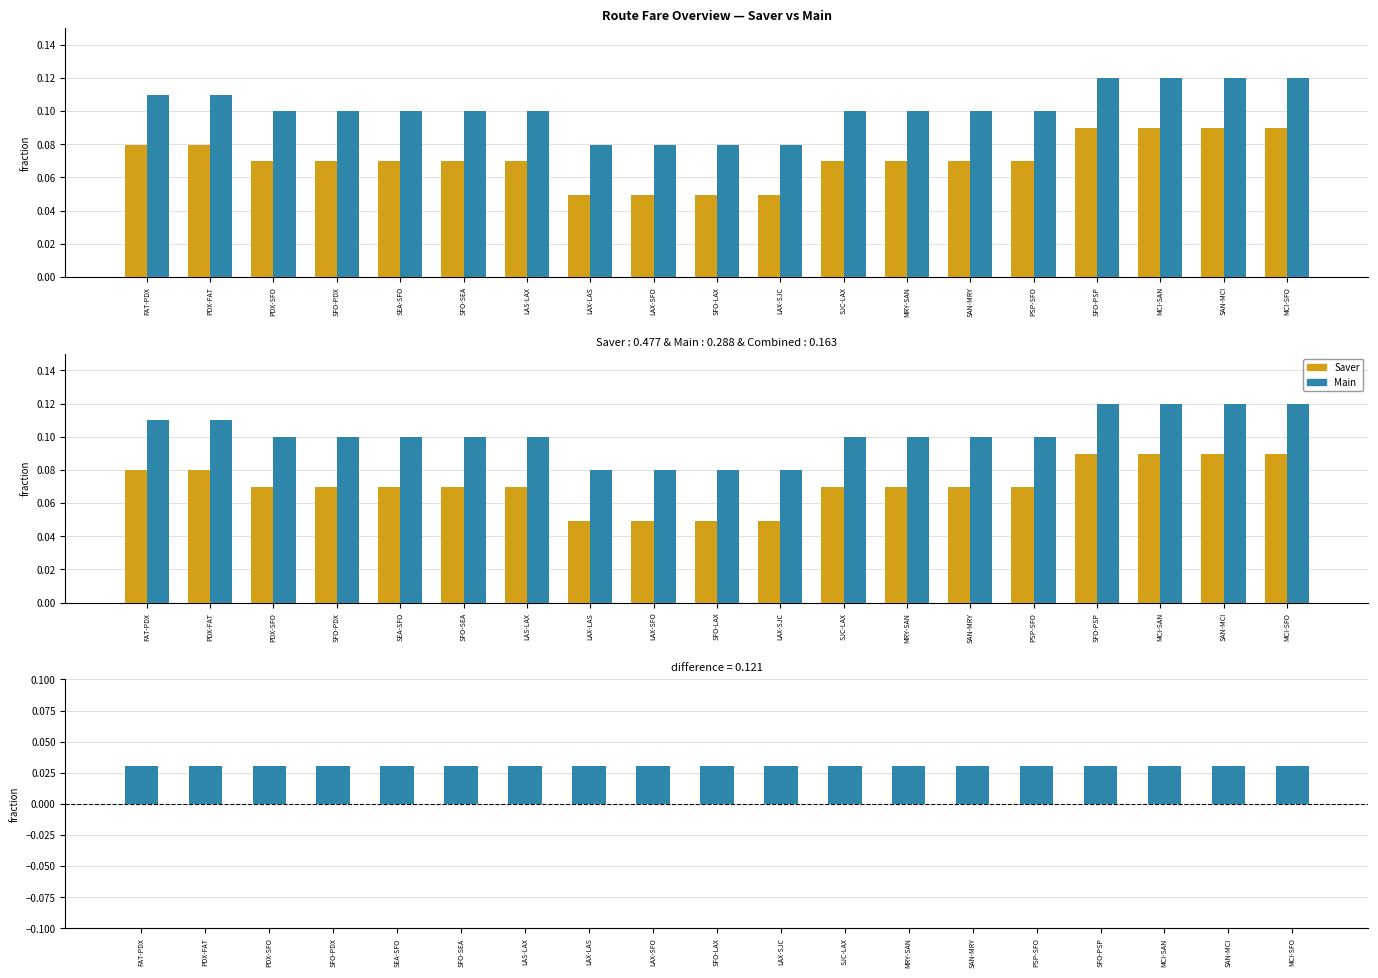

Reading left to right, list all the values displayed in this chart.

Saver: FAT-PDX=0.1	PDX-FAT=0.1	PDX-SFO=0.1	SFO-PDX=0.1	SEA-SFO=0.1	SFO-SEA=0.1	LAS-LAX=0.1	LAX-LAS=0.0	LAX-SFO=0.0	SFO-LAX=0.0	LAX-SJC=0.0	SJC-LAX=0.1	MRY-SAN=0.1	SAN-MRY=0.1	PSP-SFO=0.1	SFO-PSP=0.1	MCI-SAN=0.1	SAN-MCI=0.1	MCI-SFO=0.1
Main: FAT-PDX=0.1	PDX-FAT=0.1	PDX-SFO=0.1	SFO-PDX=0.1	SEA-SFO=0.1	SFO-SEA=0.1	LAS-LAX=0.1	LAX-LAS=0.1	LAX-SFO=0.1	SFO-LAX=0.1	LAX-SJC=0.1	SJC-LAX=0.1	MRY-SAN=0.1	SAN-MRY=0.1	PSP-SFO=0.1	SFO-PSP=0.1	MCI-SAN=0.1	SAN-MCI=0.1	MCI-SFO=0.1
Main - Saver: FAT-PDX=0.0	PDX-FAT=0.0	PDX-SFO=0.0	SFO-PDX=0.0	SEA-SFO=0.0	SFO-SEA=0.0	LAS-LAX=0.0	LAX-LAS=0.0	LAX-SFO=0.0	SFO-LAX=0.0	LAX-SJC=0.0	SJC-LAX=0.0	MRY-SAN=0.0	SAN-MRY=0.0	PSP-SFO=0.0	SFO-PSP=0.0	MCI-SAN=0.0	SAN-MCI=0.0	MCI-SFO=0.0